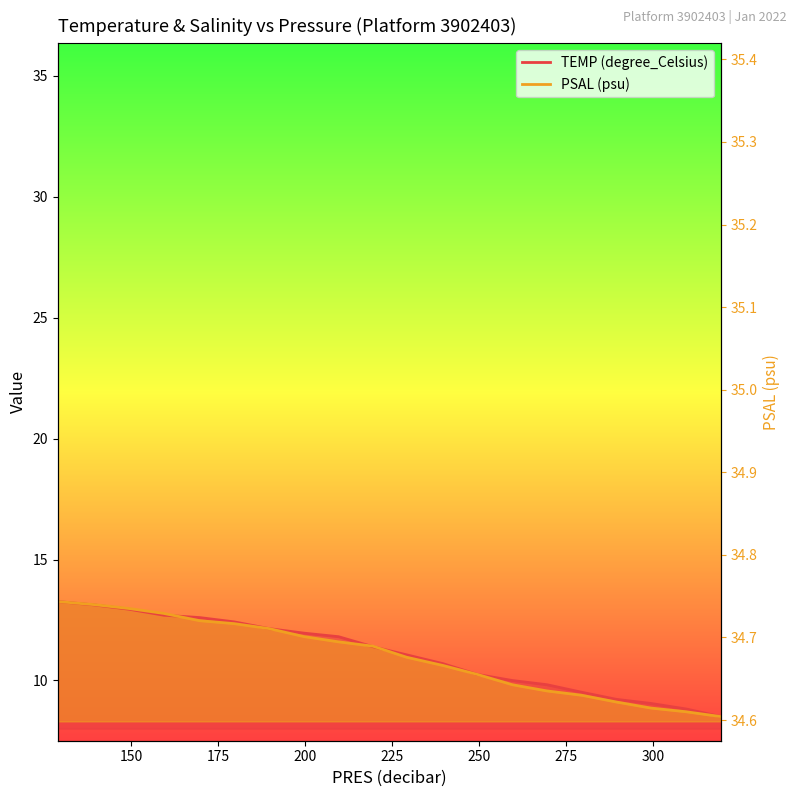

The value of PSAL (psu) at 149.4 is 18.3. True or false?

False